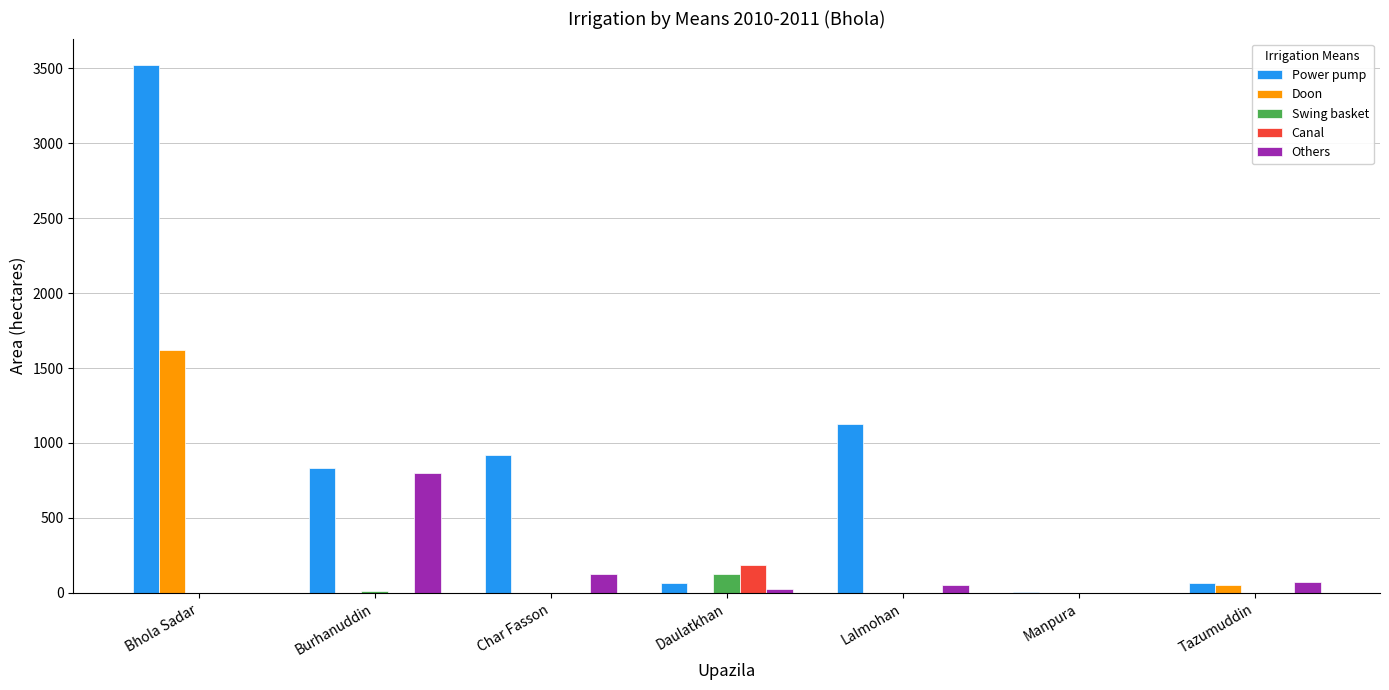

Where is Power pump nearest to the value 1762?

Lalmohan